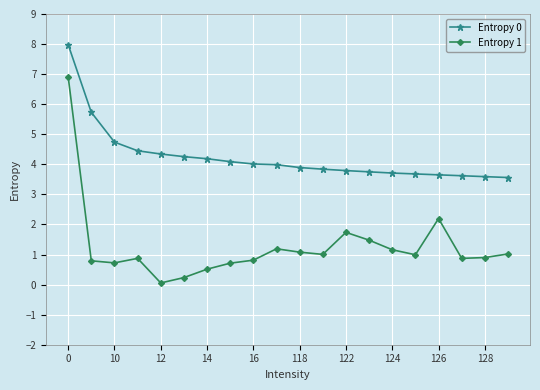

What is the maximum value for Entropy 1?

6.9